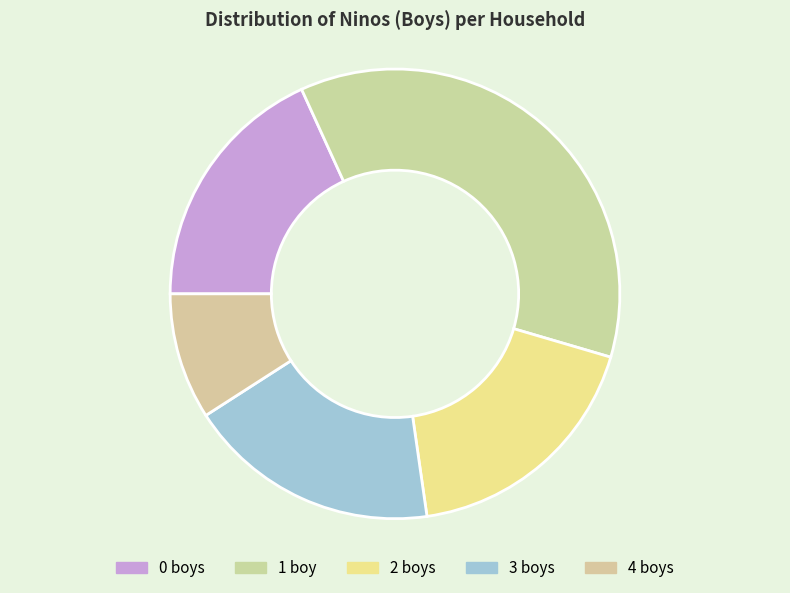

How many slices are in this pie chart?

5